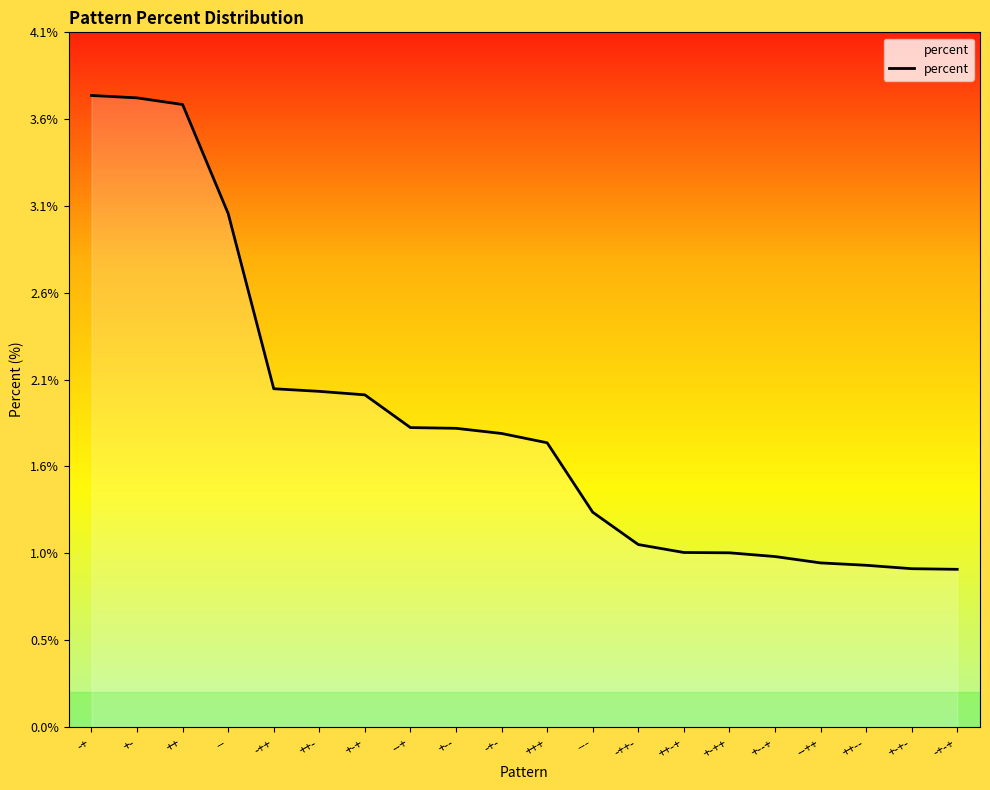

What is the label of the 12th point from the right?

+--